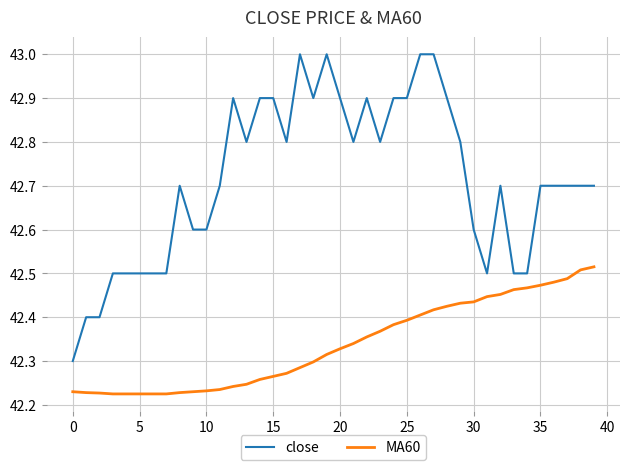

True or false: close and MA60 intersect in this chart.

False